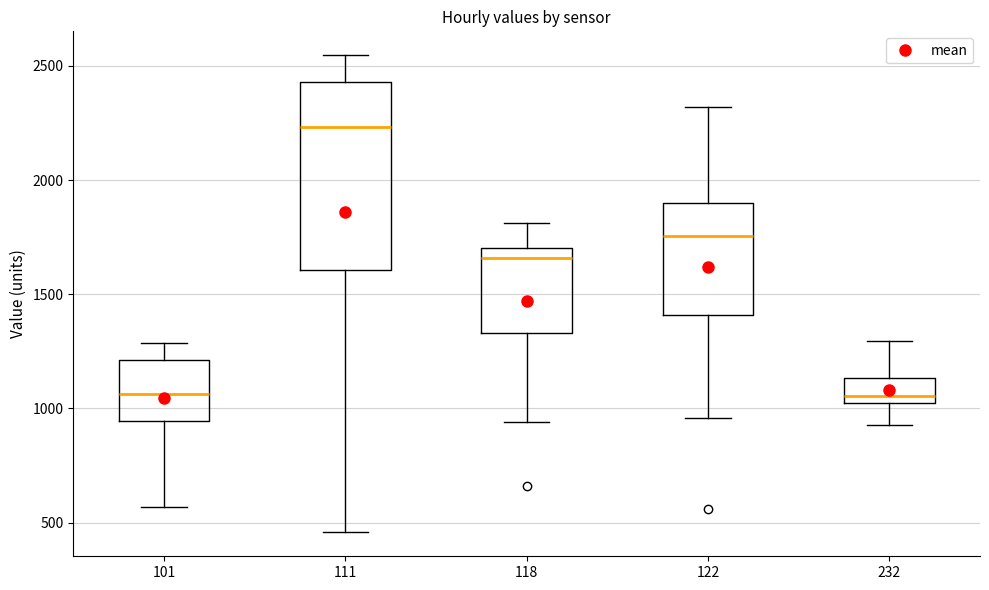

Reading left to right, transcribe this box plot: for each box, give where its median line is, the range the box spans, and where its two whiskers end, as read against the y-axis. The values are not printed on the chart, so give them approximately, as read against the axis.

101: median 1050, box 950 to 1200, whiskers 550 to 1300
111: median 2250, box 1600 to 2450, whiskers 450 to 2550
118: median 1650, box 1350 to 1700, whiskers 950 to 1800
122: median 1750, box 1400 to 1900, whiskers 950 to 2300
232: median 1050 (just above the box's lower edge), box 1050 to 1150, whiskers 950 to 1300